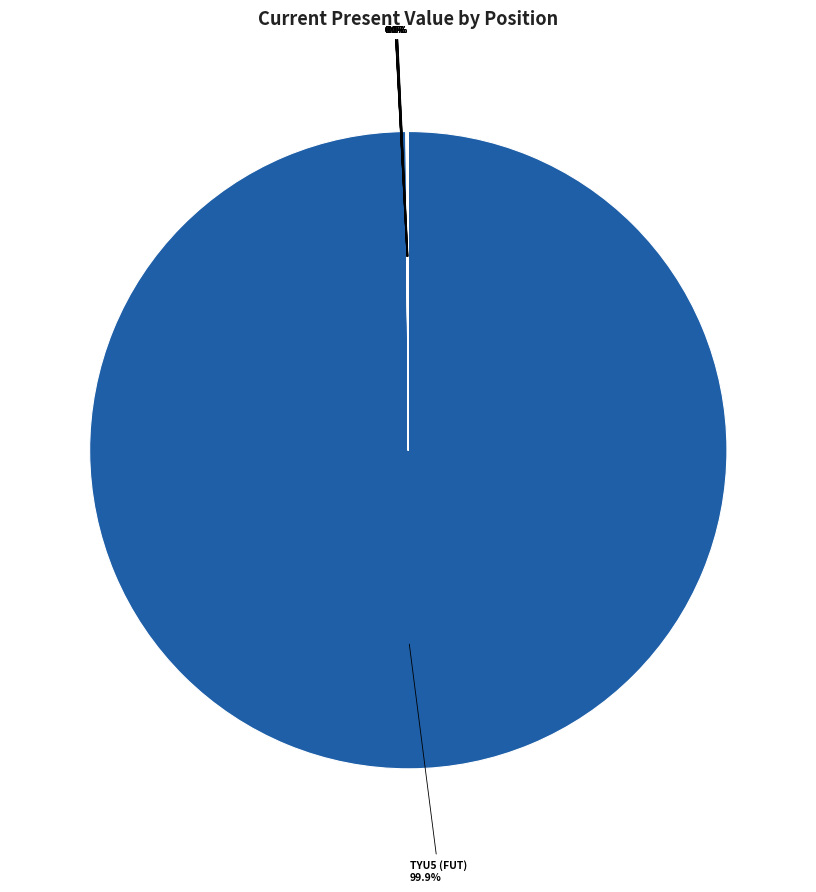

Which slice is the largest?

TYU5 (FUT)